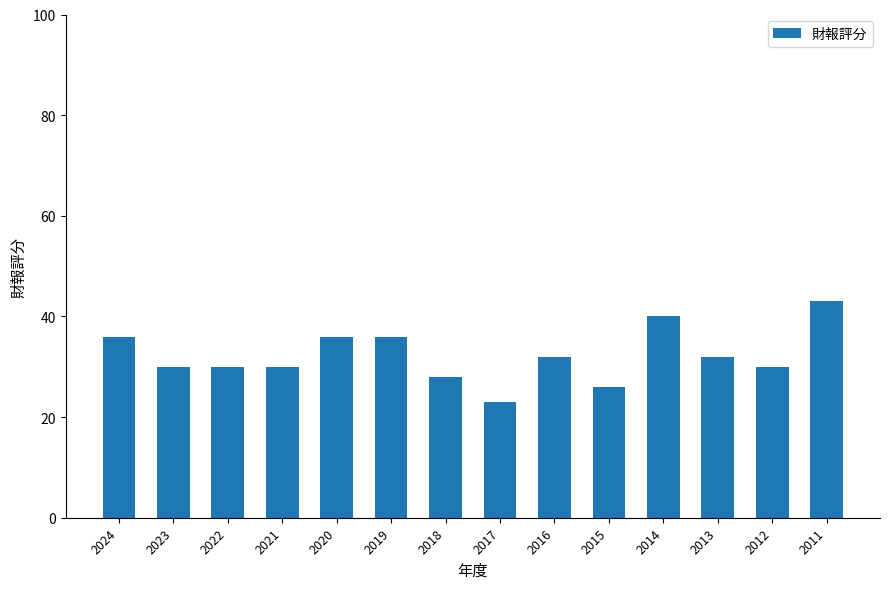

What is the sum of the values at 2016 and 2018?

60